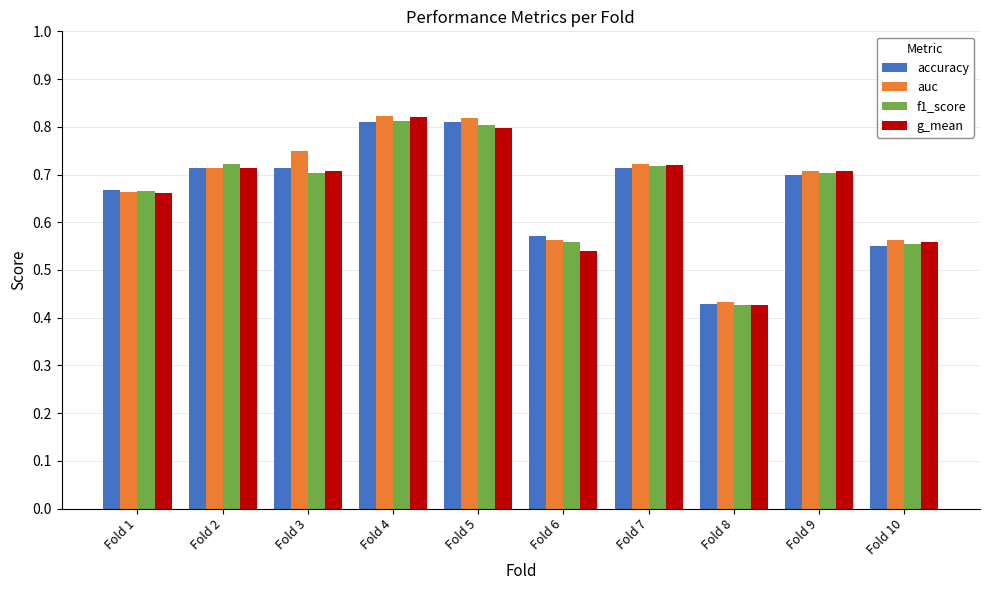

At which category is the sum across all series the highest?

Fold 4